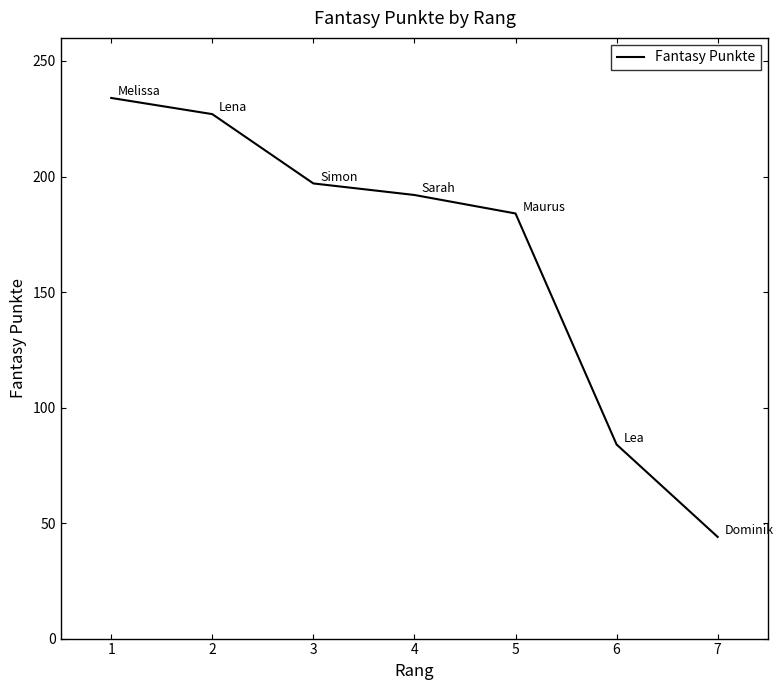

Does the chart display data point markers on the line(s)?

No